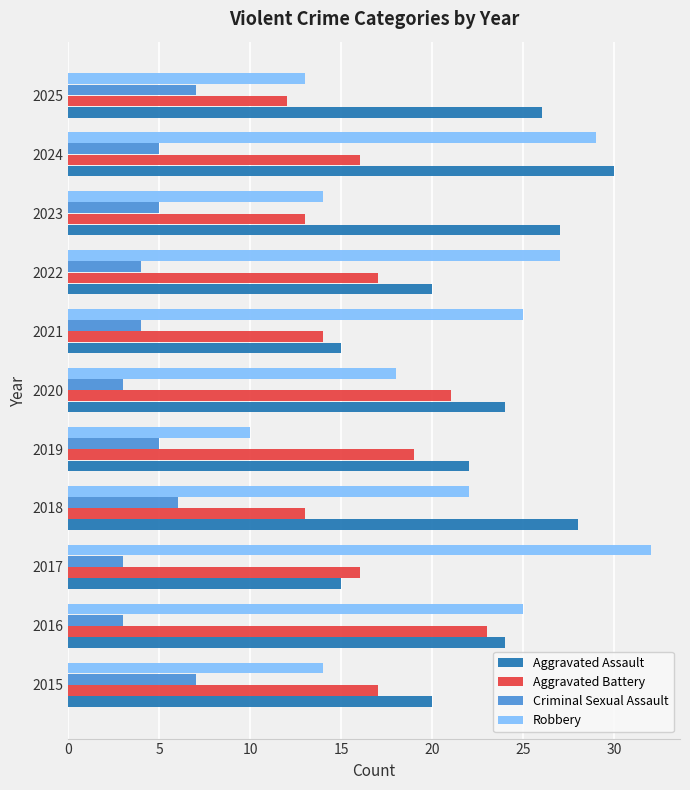

Rank the series by their maximum value, from lowest to highest.

Criminal Sexual Assault, Aggravated Battery, Aggravated Assault, Robbery